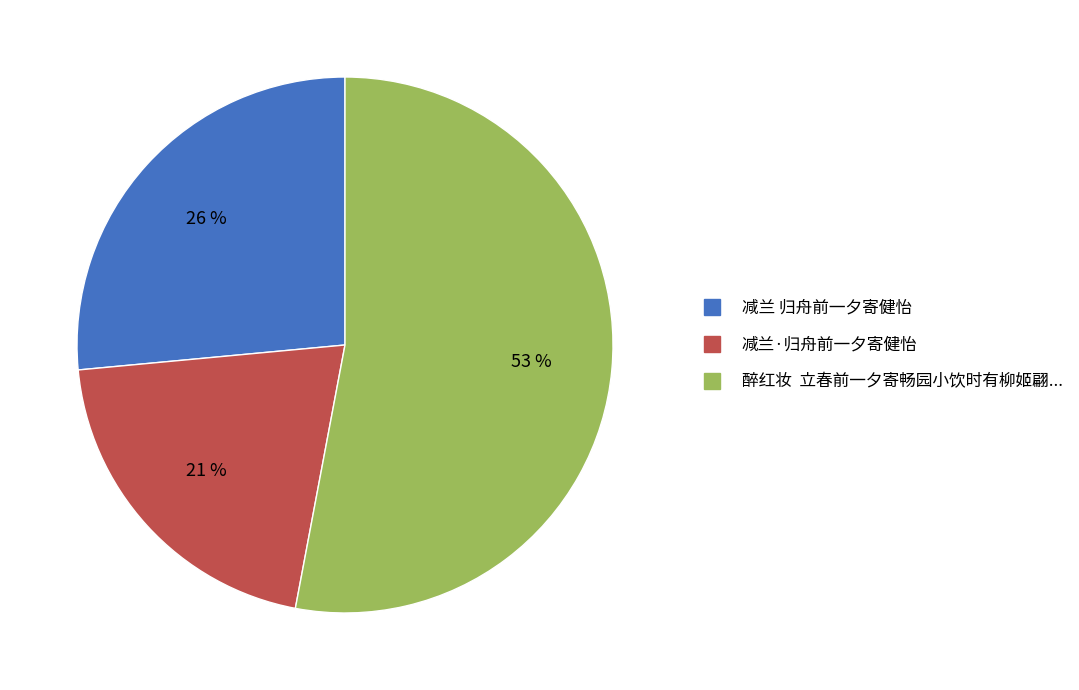

To the nearest percent, what is the difference between the largest and smallest slice percentages?

32%